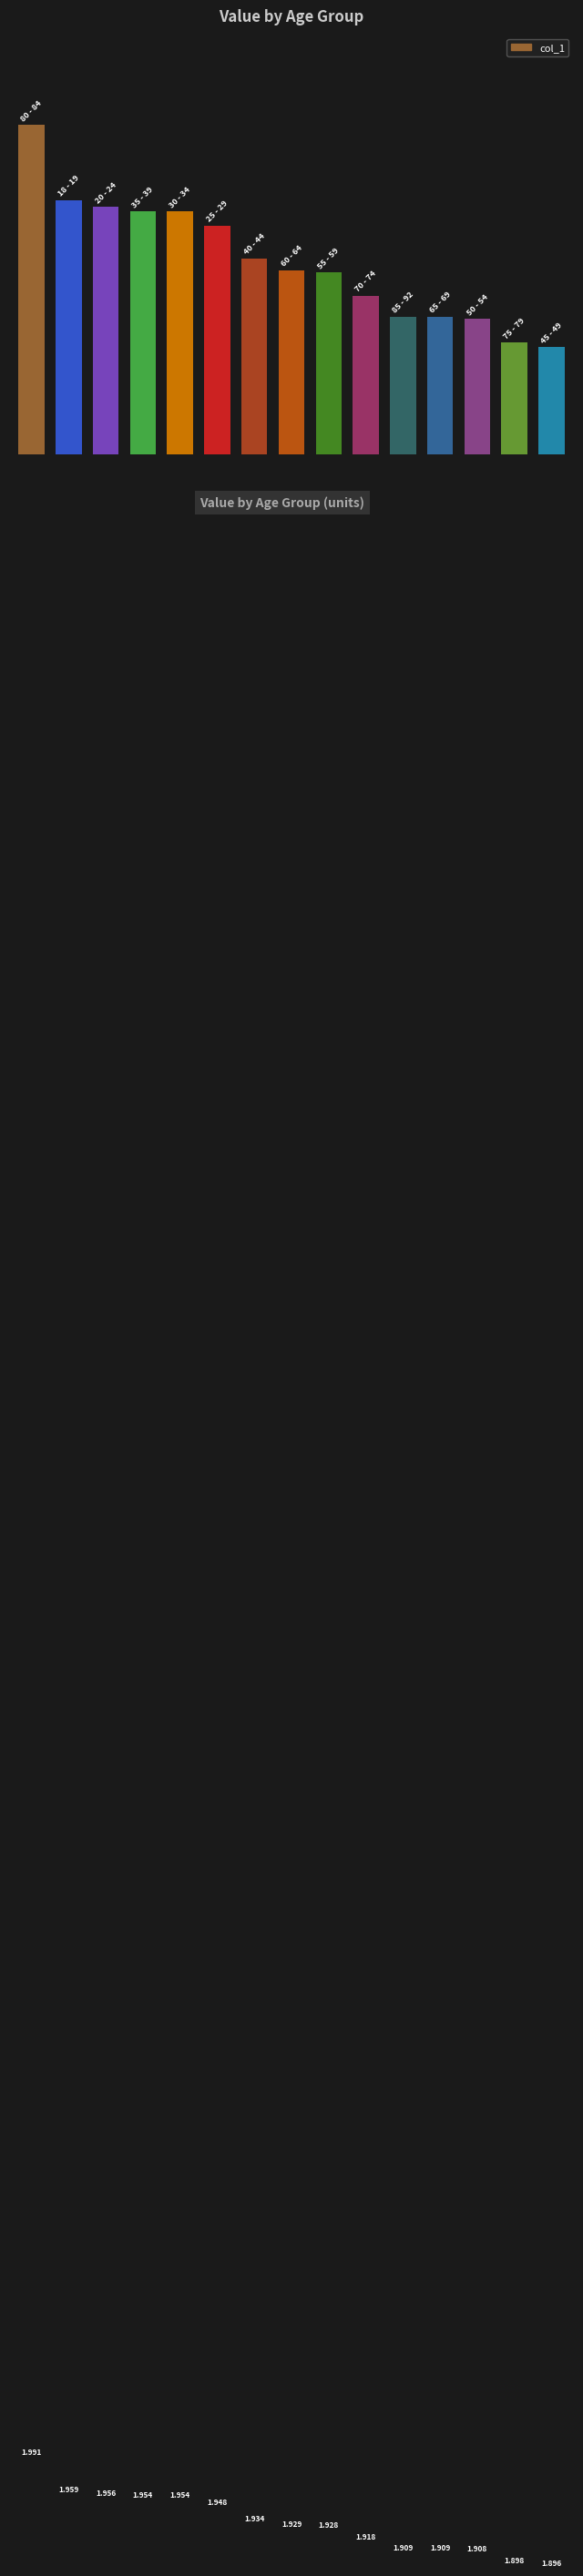

Rank the categories by value from lowest to highest.

14, 13, 12, 10, 11, 9, 8, 7, 6, 5, 3, 4, 2, 1, 0